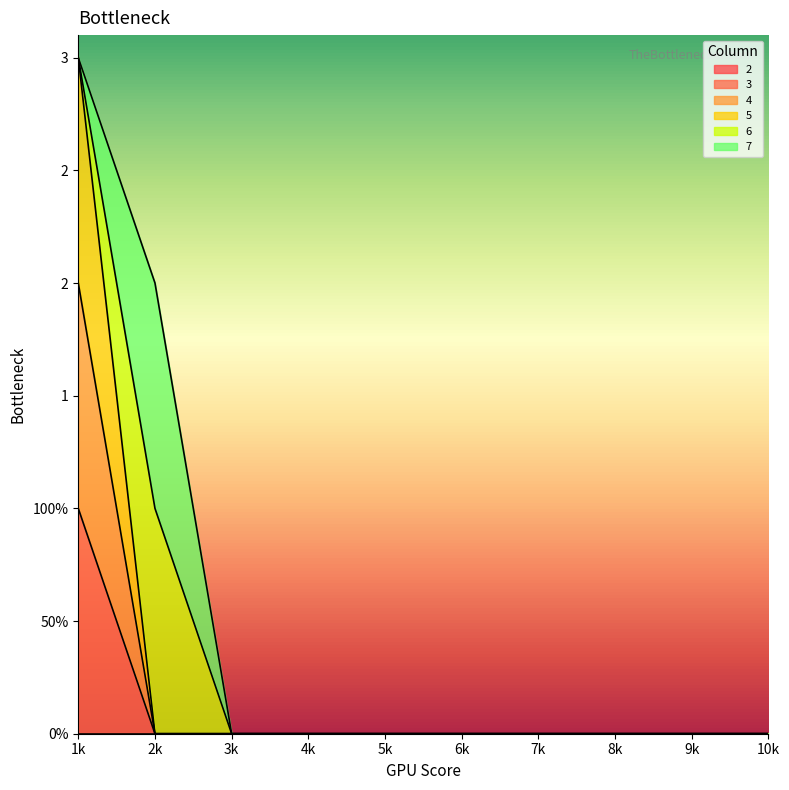

Does the chart display data point markers on the line(s)?

No